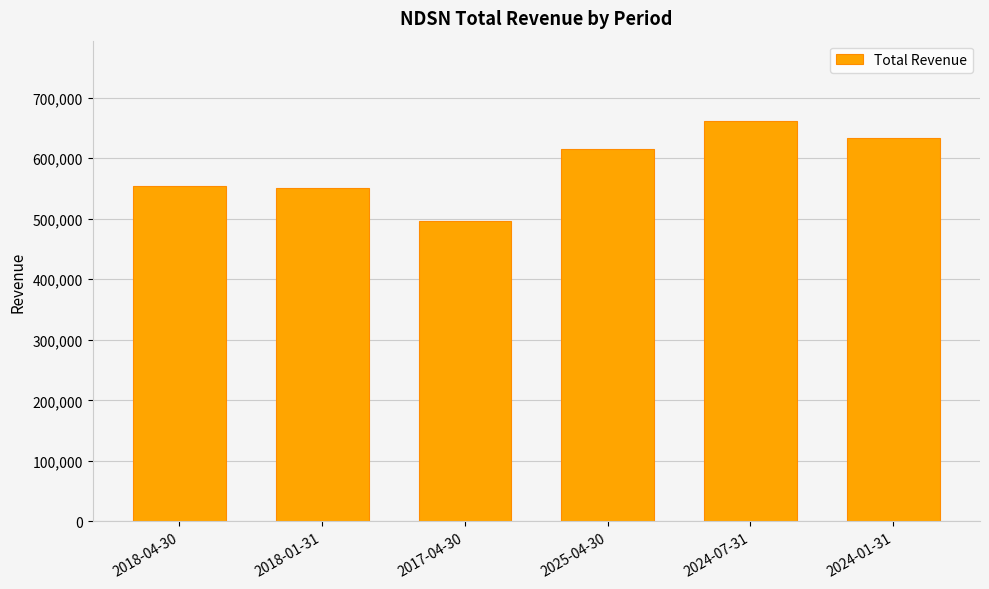

How many data points are less than 615400?

3